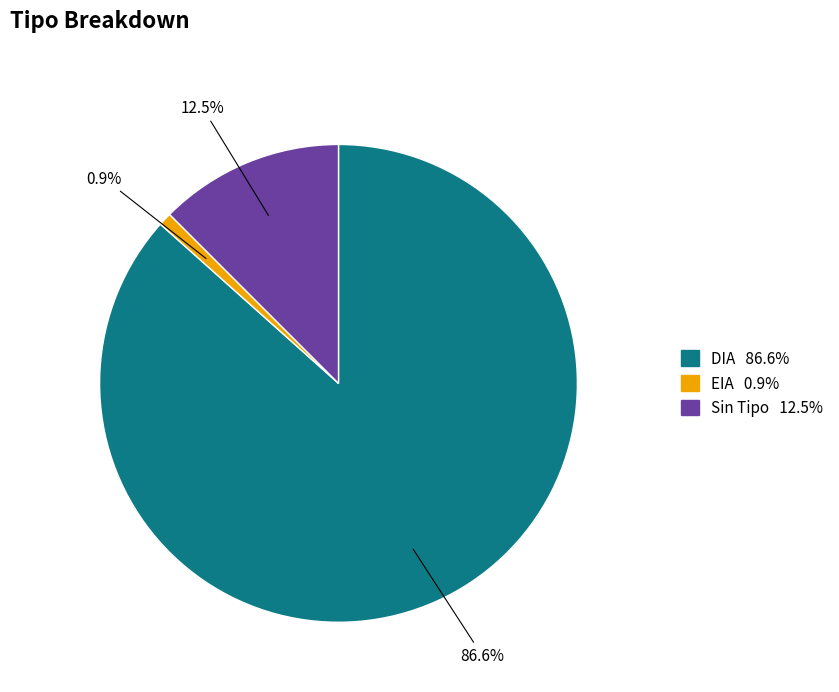

Is there any slice that represents more than half of the pie?

Yes